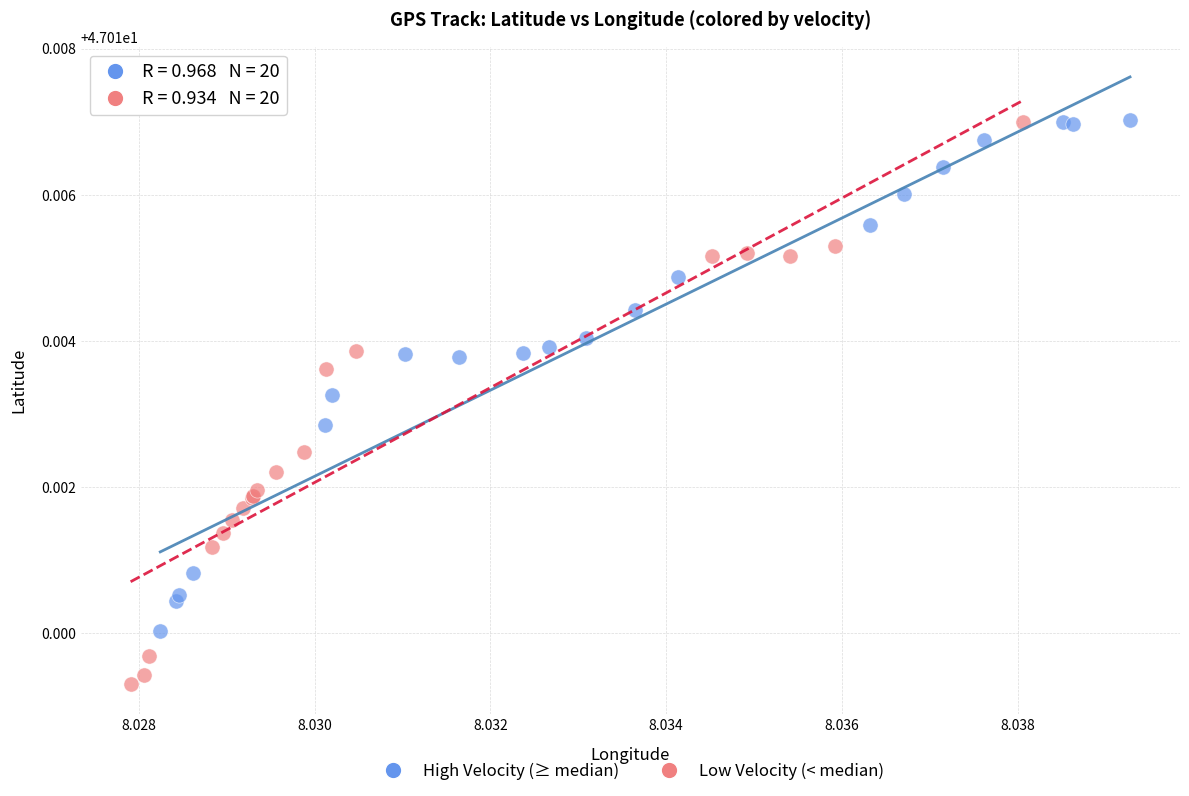

Which series reaches the minimum Y coordinate?

Low Velocity (< median)